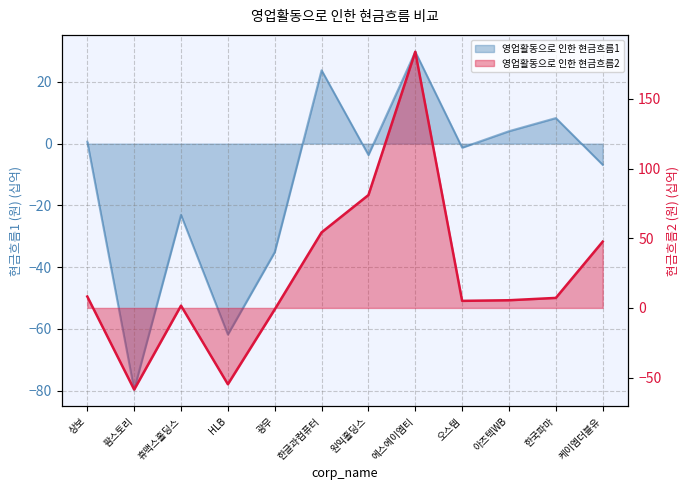

At which category is the sum across all series the highest?

에스에이엠티